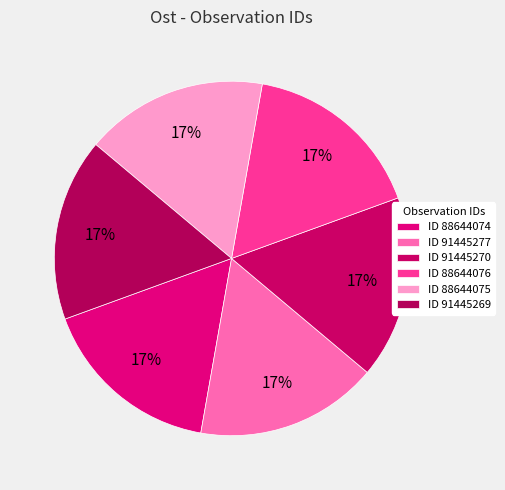

How many slices are in this pie chart?

6